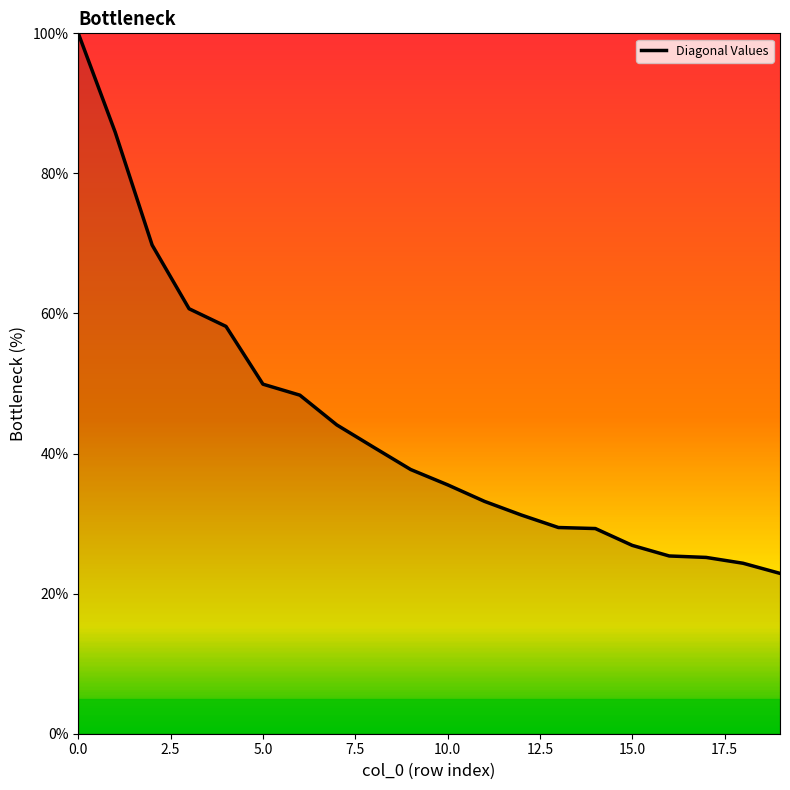

Is this an area chart (filled region under the line)?

No